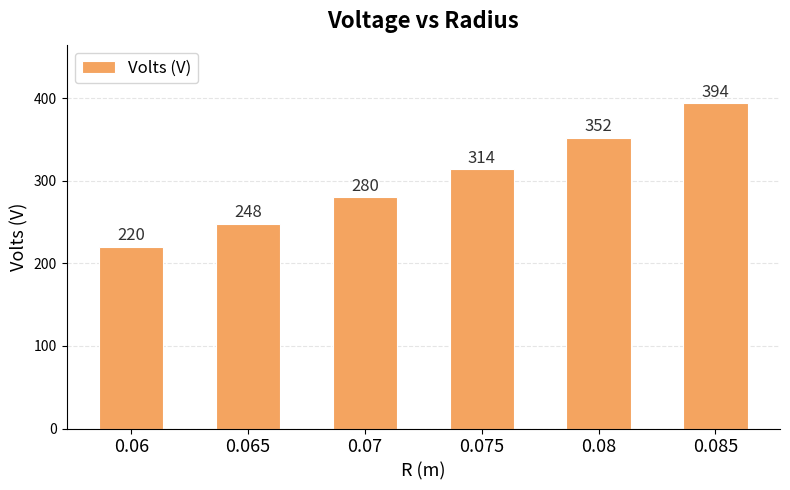

How many series are shown in this chart?

1